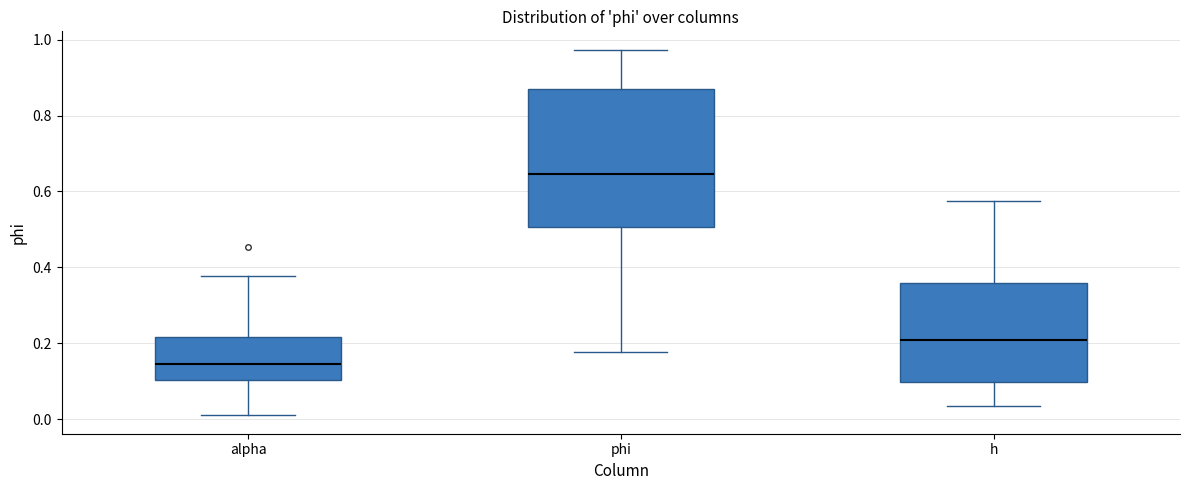

Comparing the boxes themselves (not the whiskers), which one is the tallest?

phi